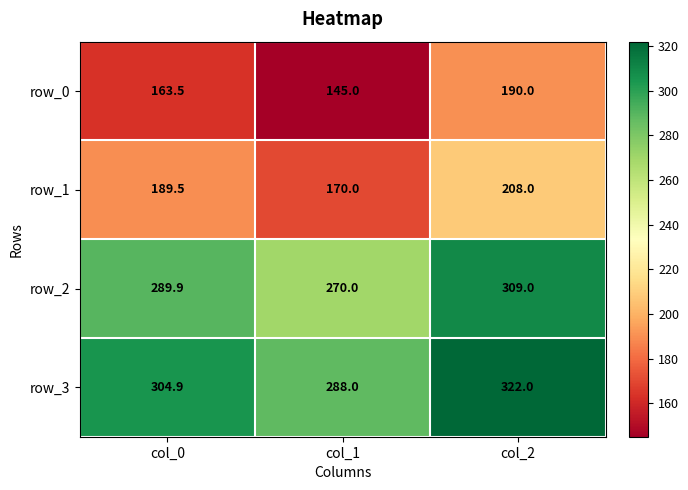

At which category is the sum across all series the highest?

col_2